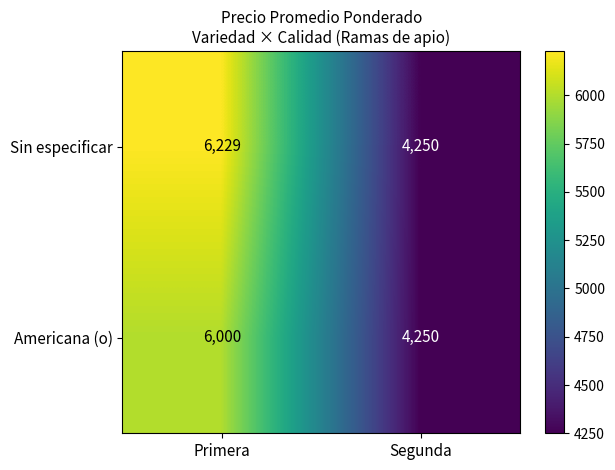

Rank the series at Primera from lowest to highest value.

Americana (o), Sin especificar